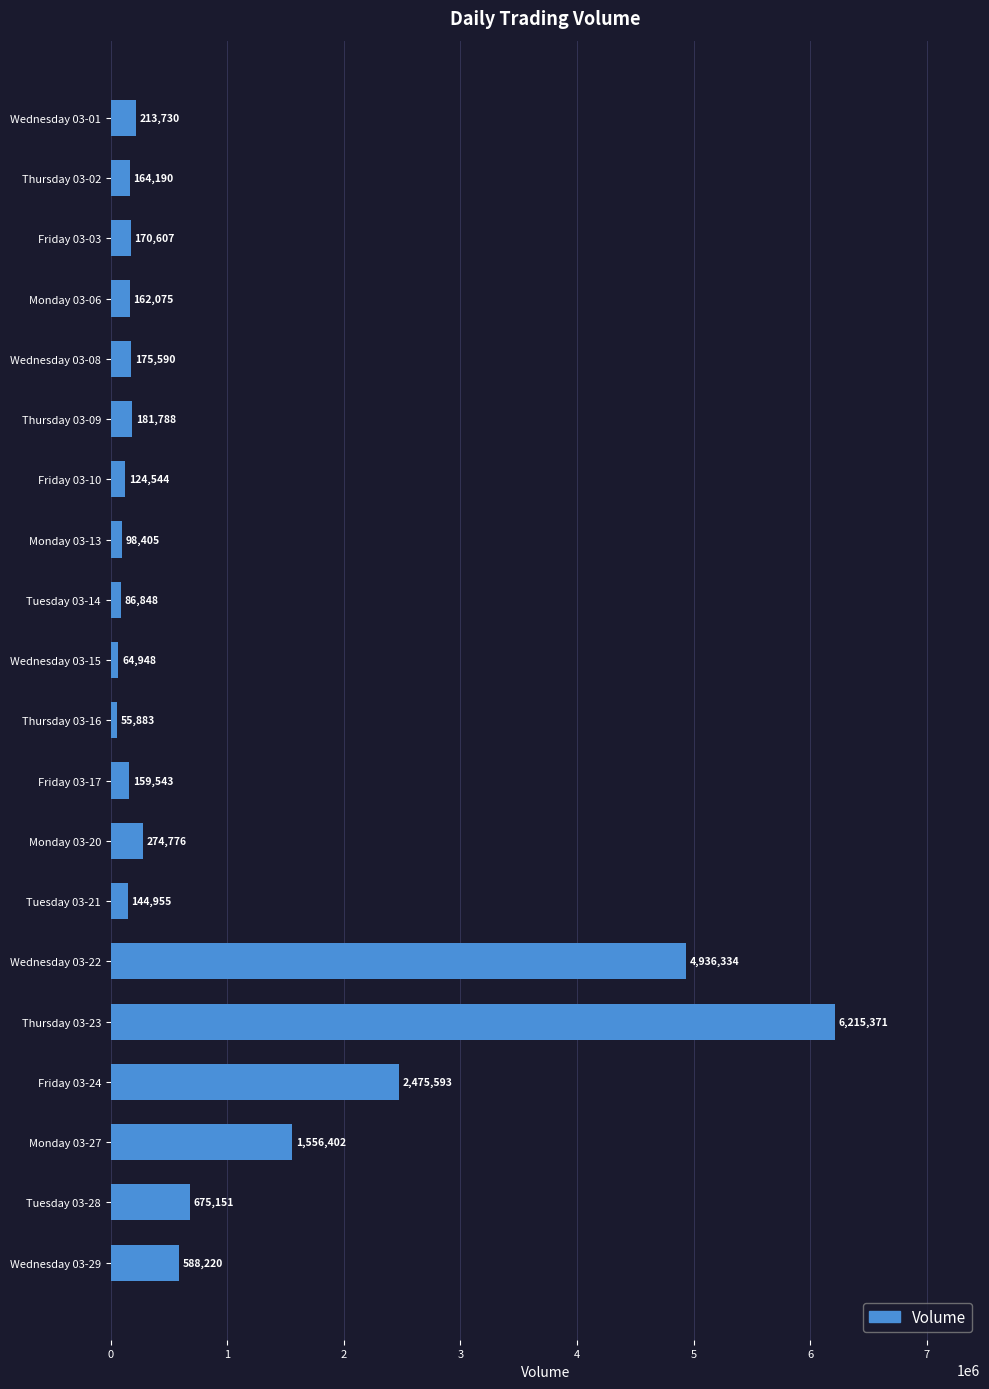

Rank the categories by value from lowest to highest.

Thursday 03-16, Wednesday 03-15, Tuesday 03-14, Monday 03-13, Friday 03-10, Tuesday 03-21, Friday 03-17, Monday 03-06, Thursday 03-02, Friday 03-03, Wednesday 03-08, Thursday 03-09, Wednesday 03-01, Monday 03-20, Wednesday 03-29, Tuesday 03-28, Monday 03-27, Friday 03-24, Wednesday 03-22, Thursday 03-23